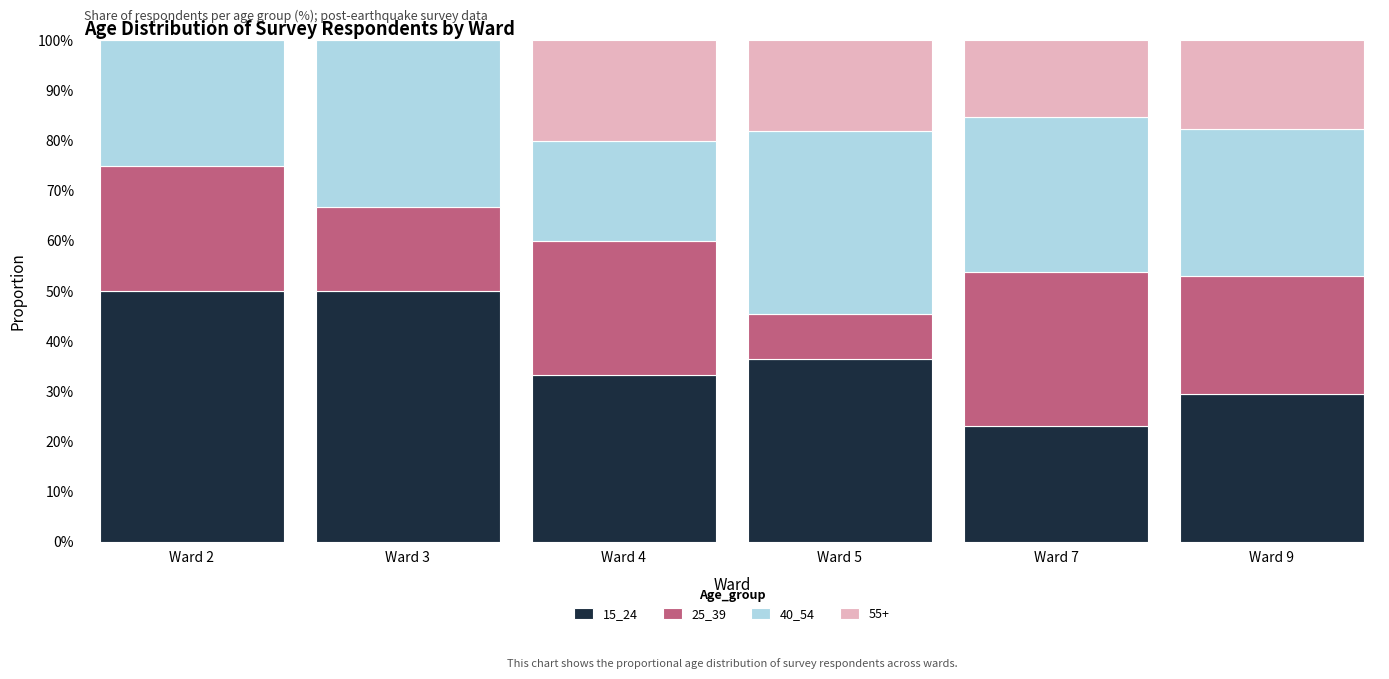

What is the total value across all series at Ward 4?

100.0